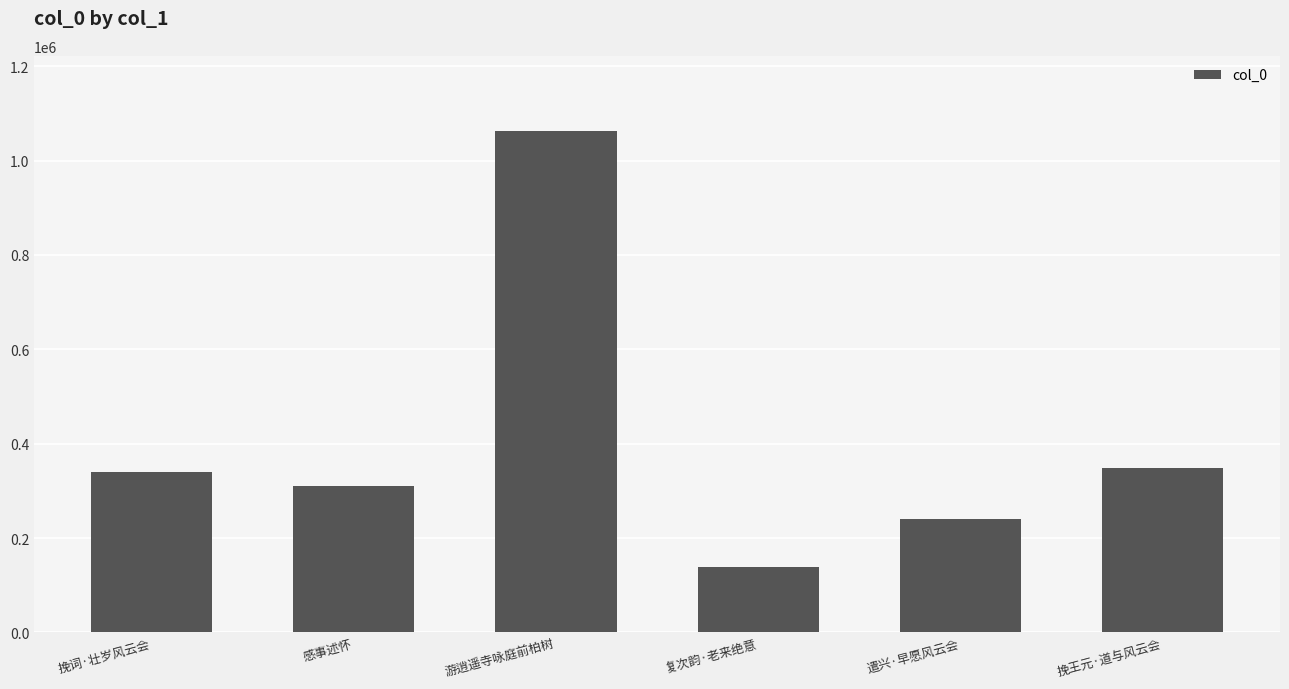

What is the maximum value shown in the chart?

1062570